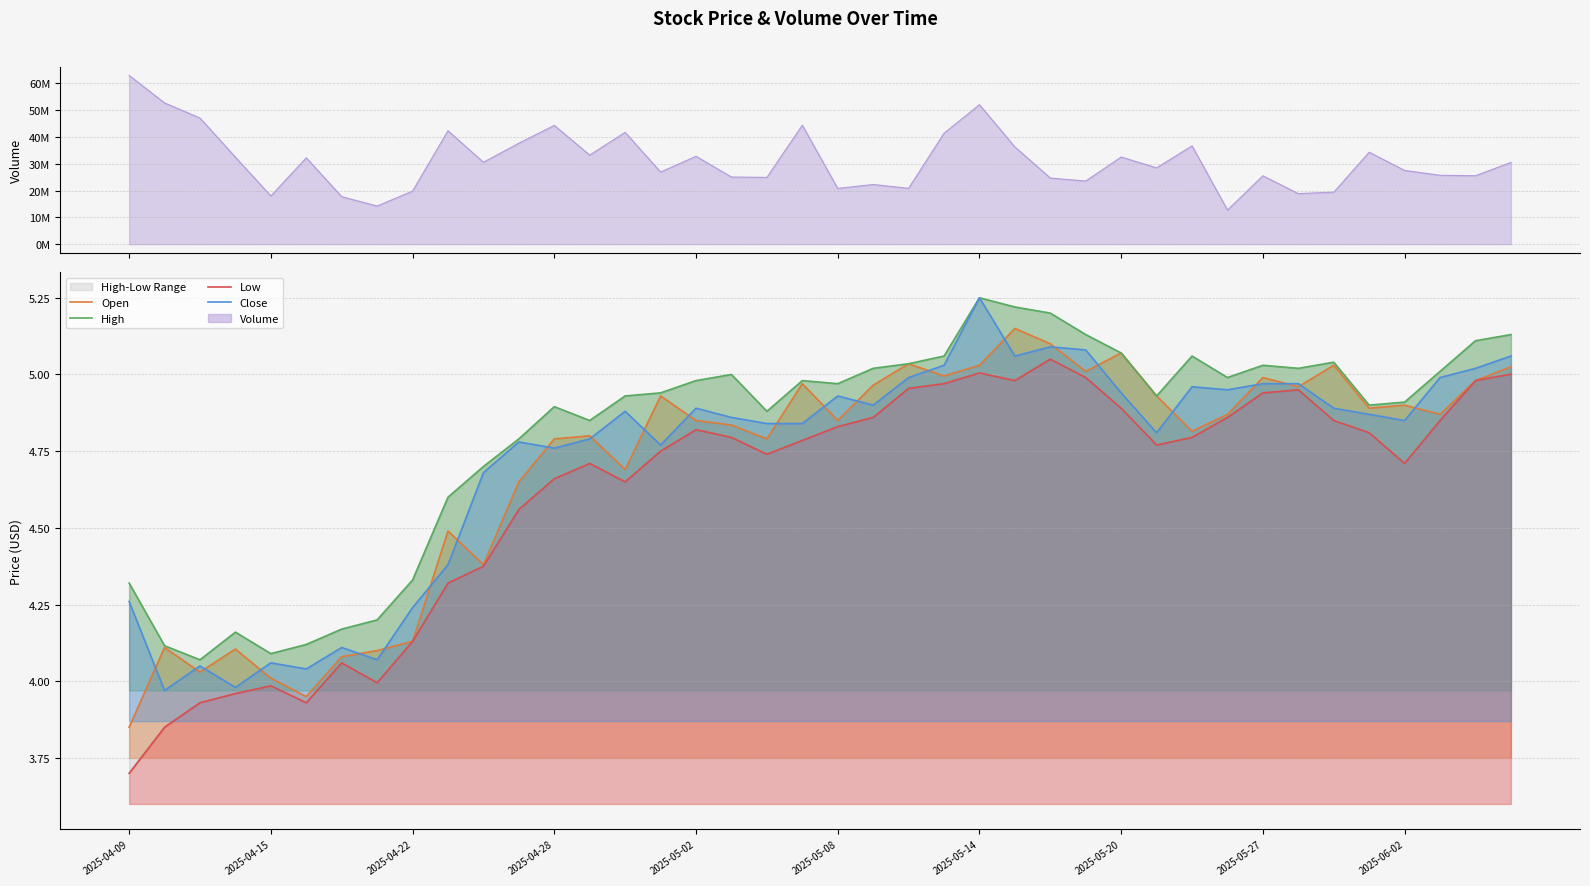

At which category does the chart reach its minimum across all series?

2025-04-09